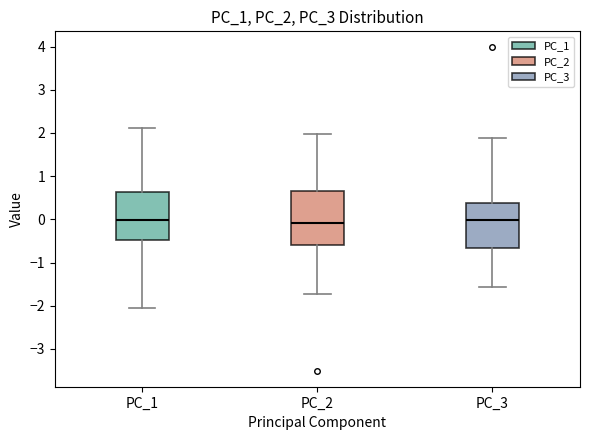

Reading left to right, read every box against the y-axis: the position of its median line, the range the box covers, and the ends of its whiskers. The values are not printed on the chart, so give them approximately, as read against the axis.

PC_1: median 0.0, box -0.5 to 0.6, whiskers -2.1 to 2.1
PC_2: median -0.1, box -0.6 to 0.7, whiskers -1.7 to 2.0
PC_3: median 0.0, box -0.7 to 0.4, whiskers -1.6 to 1.9